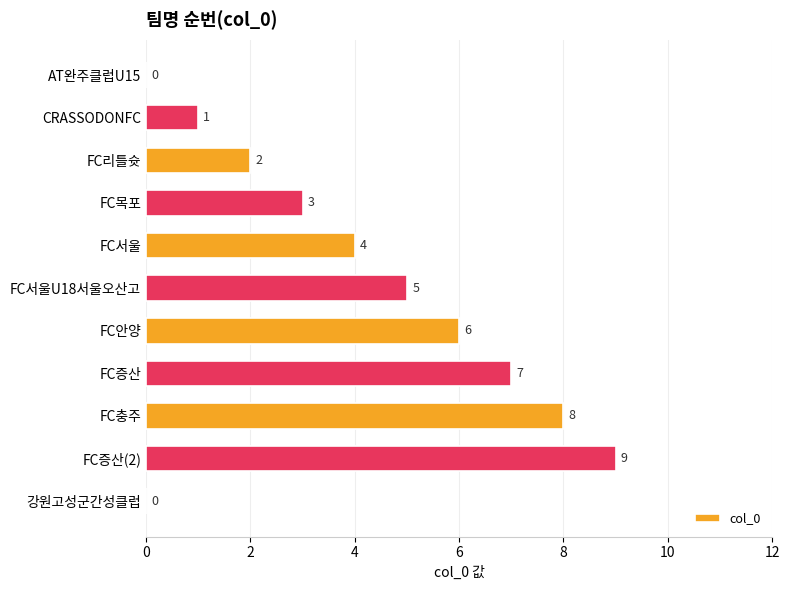

The value at AT완주클럽U15 is 0. True or false?

True